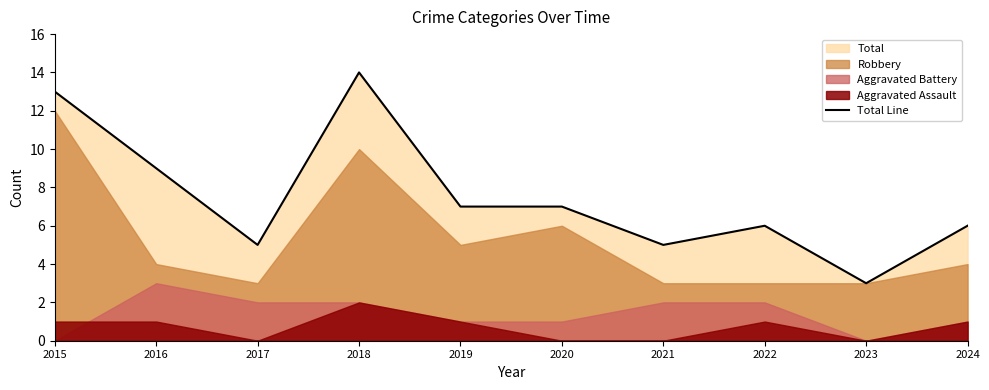

Does the chart display data point markers on the line(s)?

No